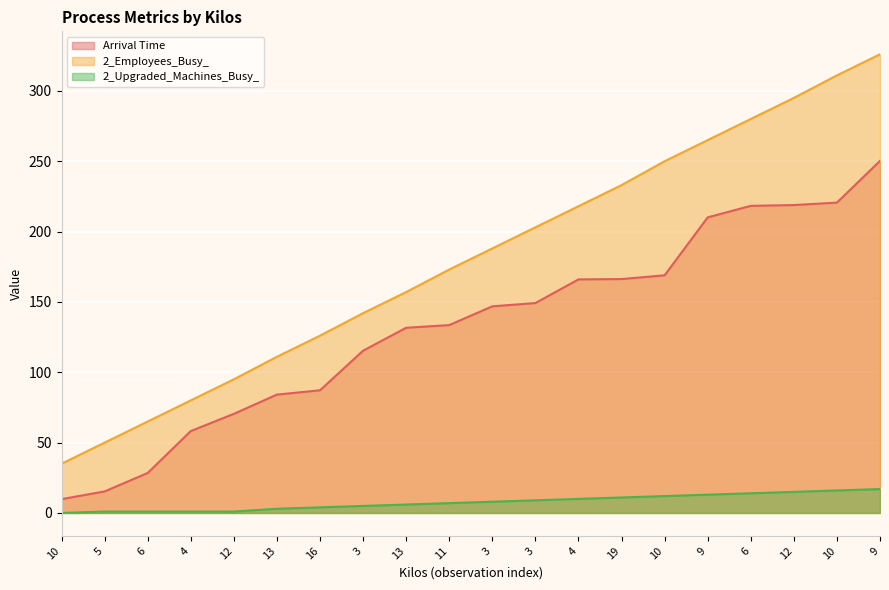

Reading right to left, extract all data points from this chart.

Arrival Time: 250.2	220.6	218.8	218.3	210.1	168.9	166.2	166.0	149.2	146.9	133.5	131.6	115.3	87.2	84.1	70.4	58.2	28.4	15.3	9.8
2_Employees_Busy_: 326.0	311.0	295.0	280.0	265.0	250.0	233.0	218.0	203.0	188.0	173.0	157.0	142.0	126.0	111.0	95.0	80.0	65.0	50.0	35.0
2_Upgraded_Machines_Busy_: 17.0	16.0	15.0	14.0	13.0	12.0	11.0	10.0	9.0	8.0	7.0	6.0	5.0	4.0	3.0	1.0	1.0	1.0	1.0	0.0